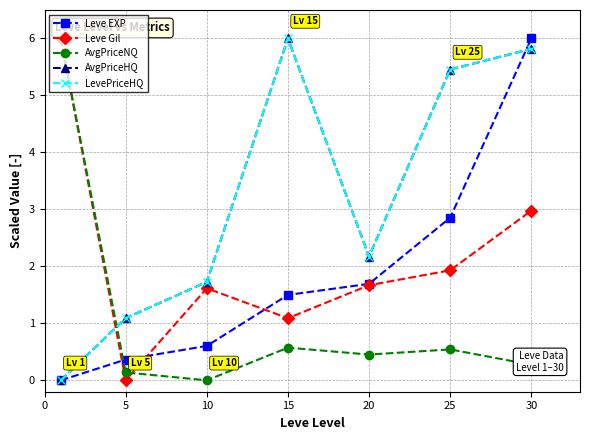

Does the chart have visible grid lines?

Yes